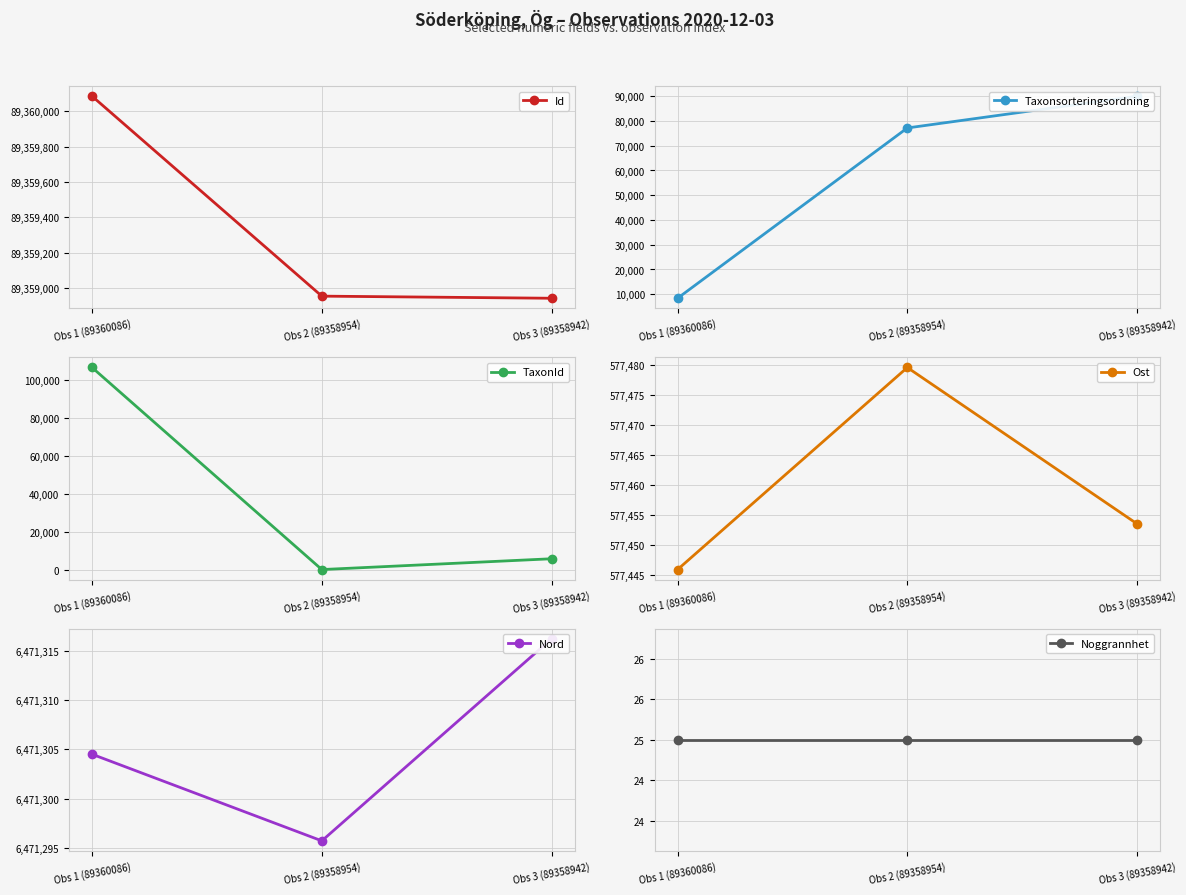

How many lines are shown in the chart?

6